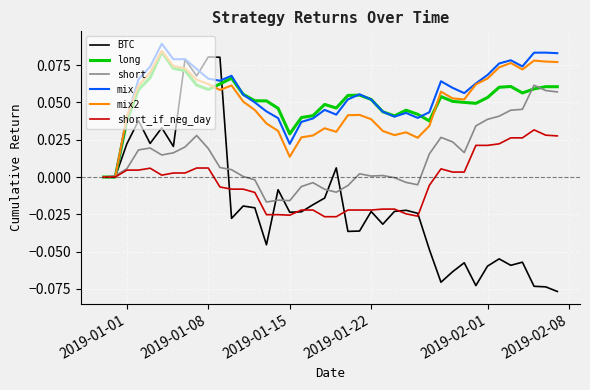

Which series has the widest spread of values?

BTC